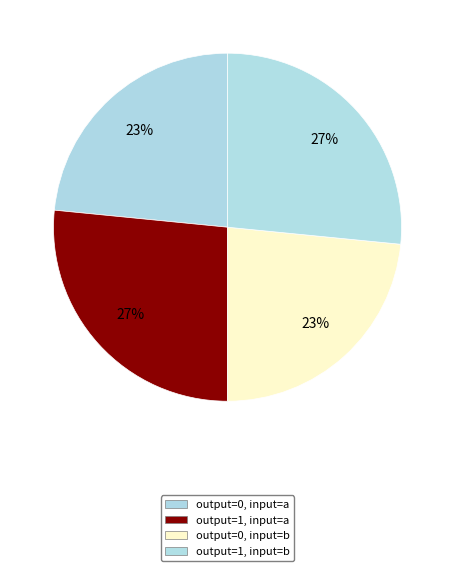

To the nearest percent, what is the average slice percentage?

25%